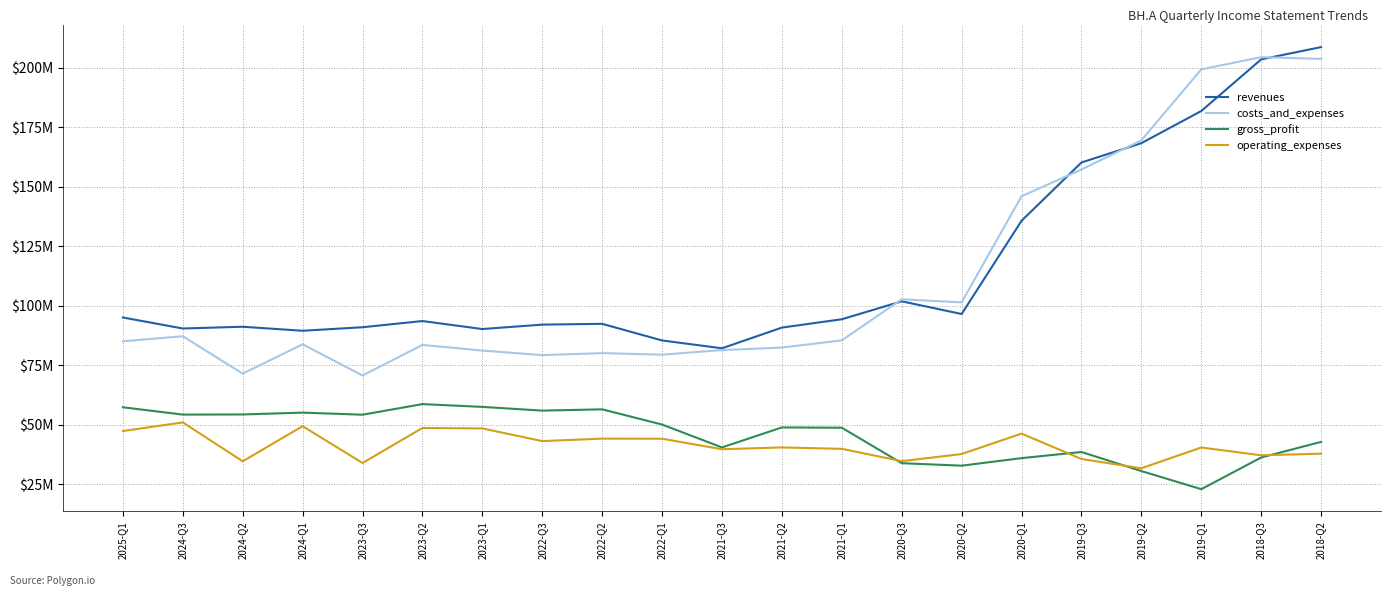

True or false: gross_profit and revenues cross at least once.

False